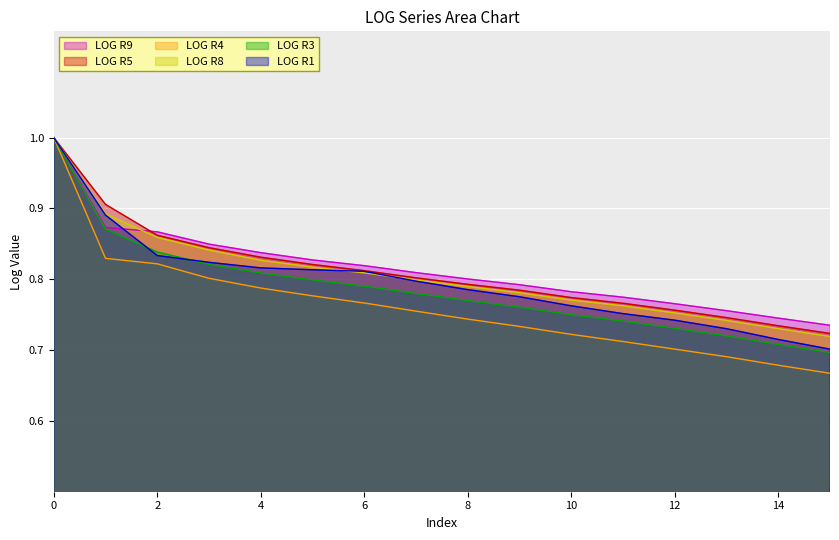

Between 5 and 9, which series saw the biggest shift?

LOG R4